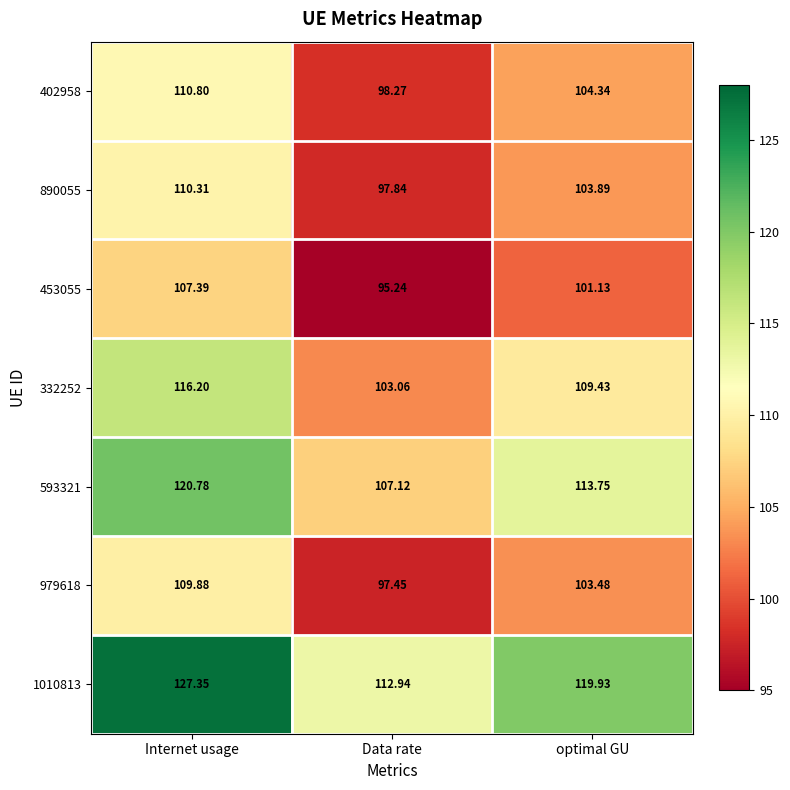

Which category has the lowest value across all series?

Data rate